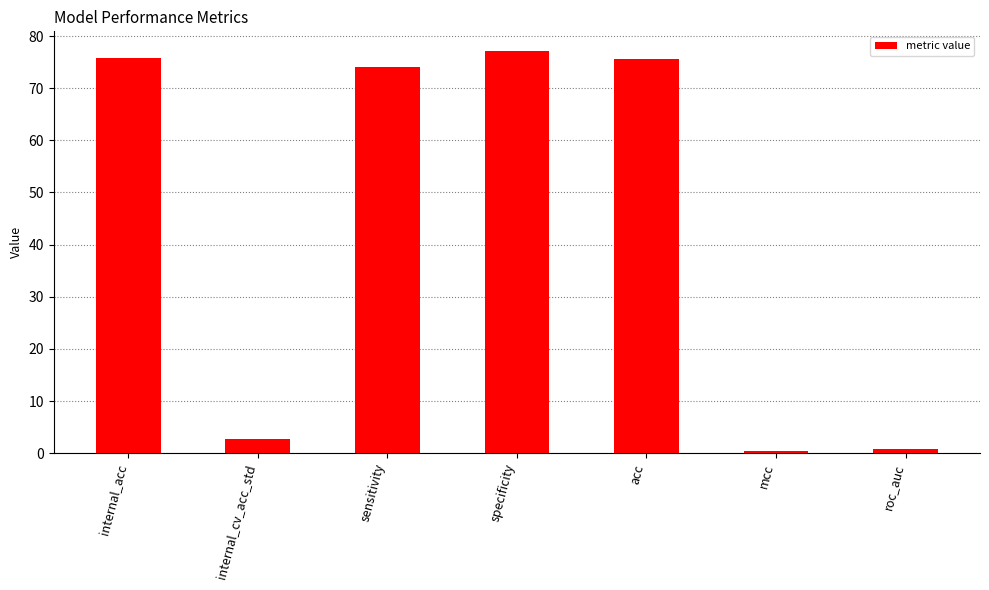

How many bars are there in total?

7